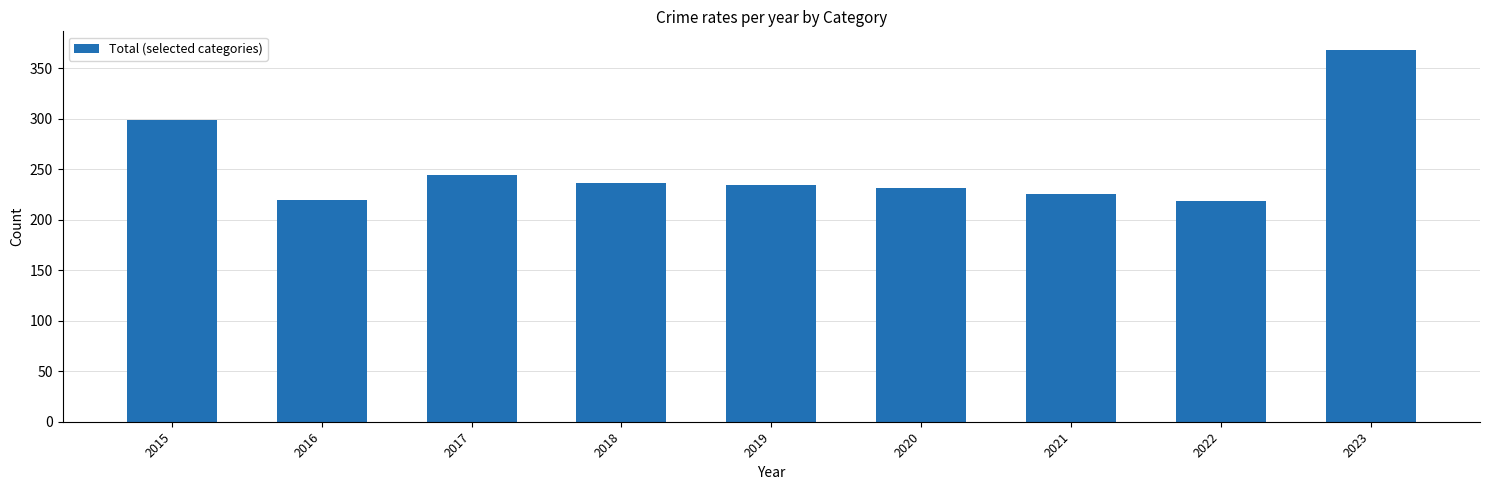

What is the maximum value shown in the chart?

368